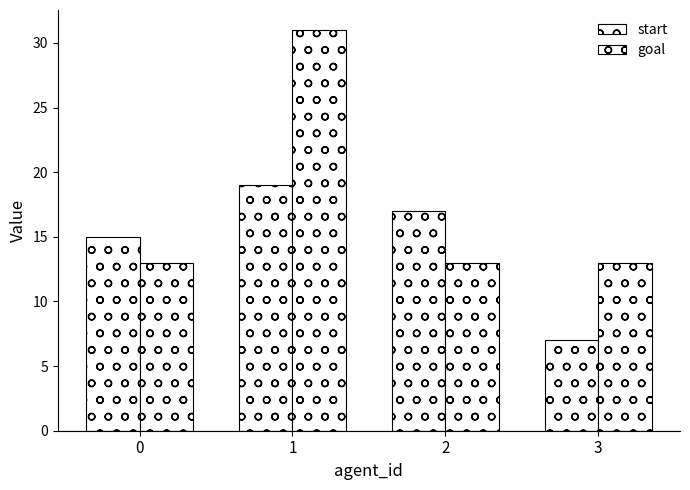

What is the difference between the maximum and minimum values in the start series?

12